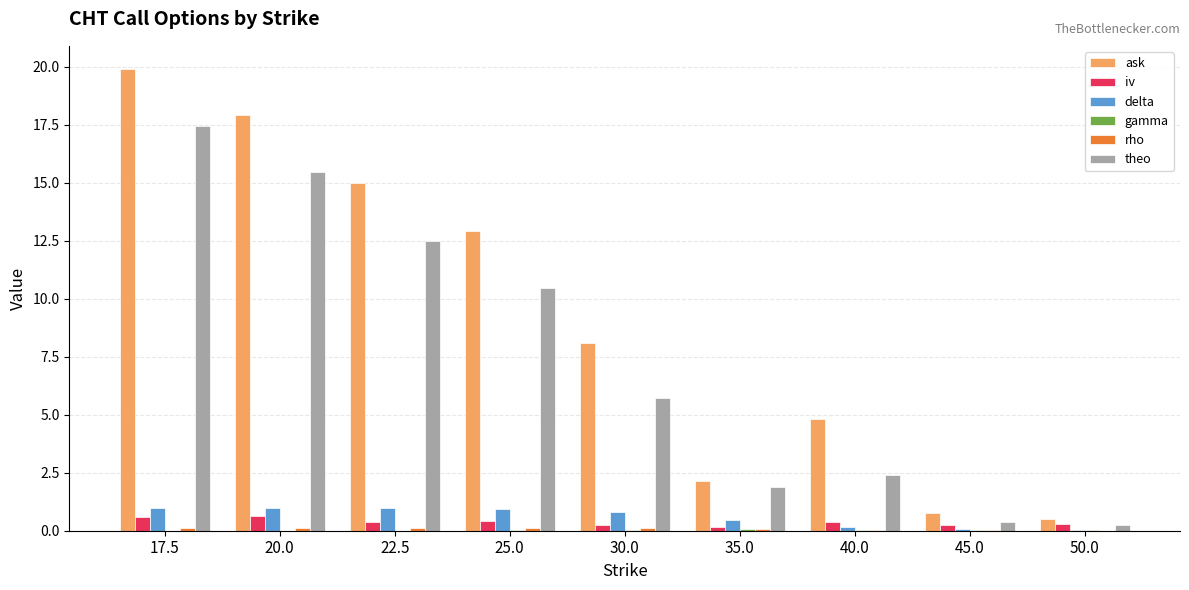

How many groups of bars are there?

9